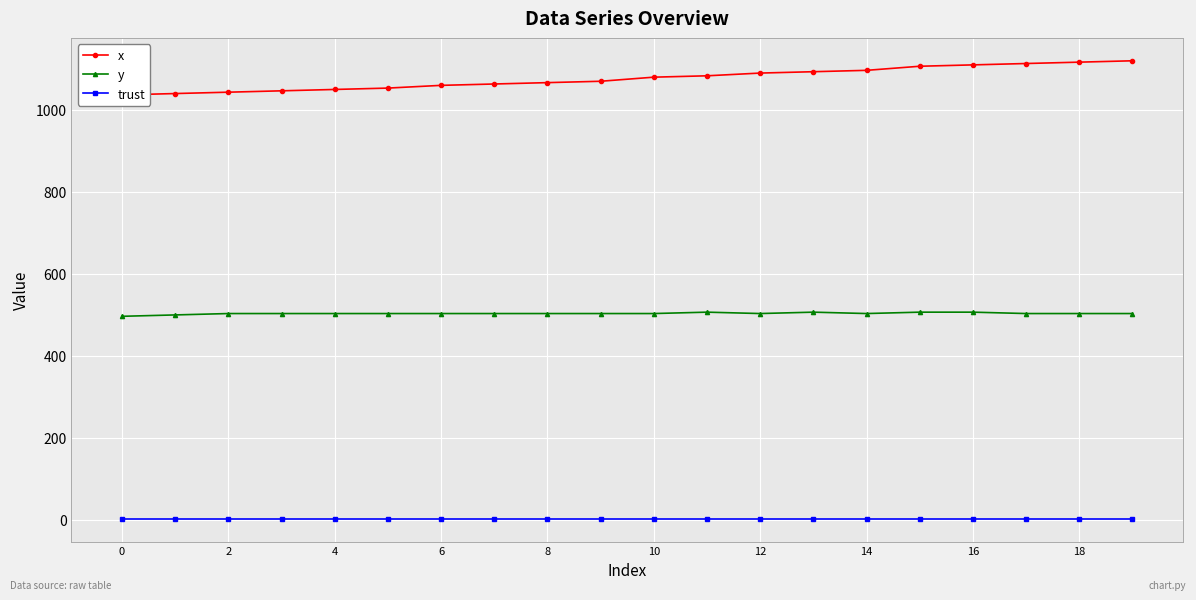

Which series changed the most between 12 and 14?

x